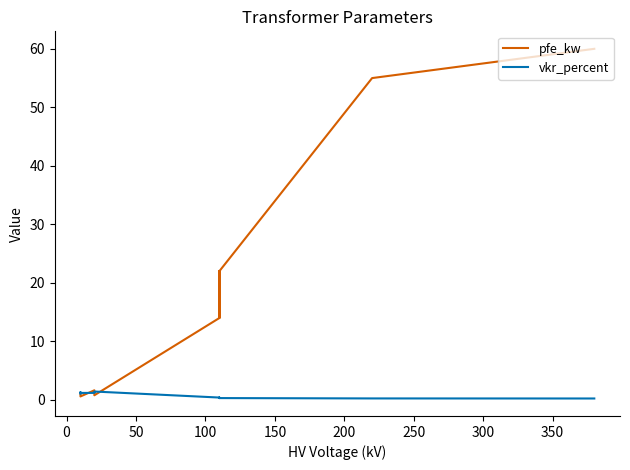

Which series has the largest range (max minus min)?

pfe_kw